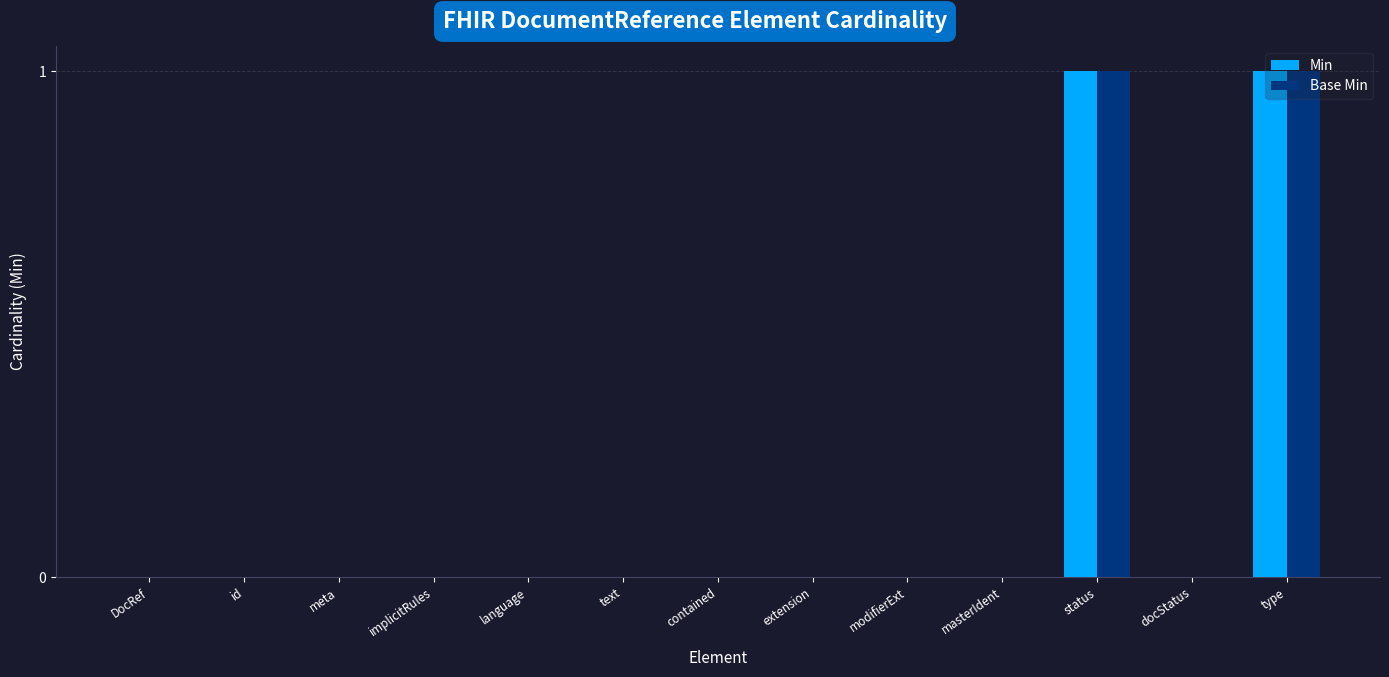

True or false: Base Min has a value of 1 at id.

False